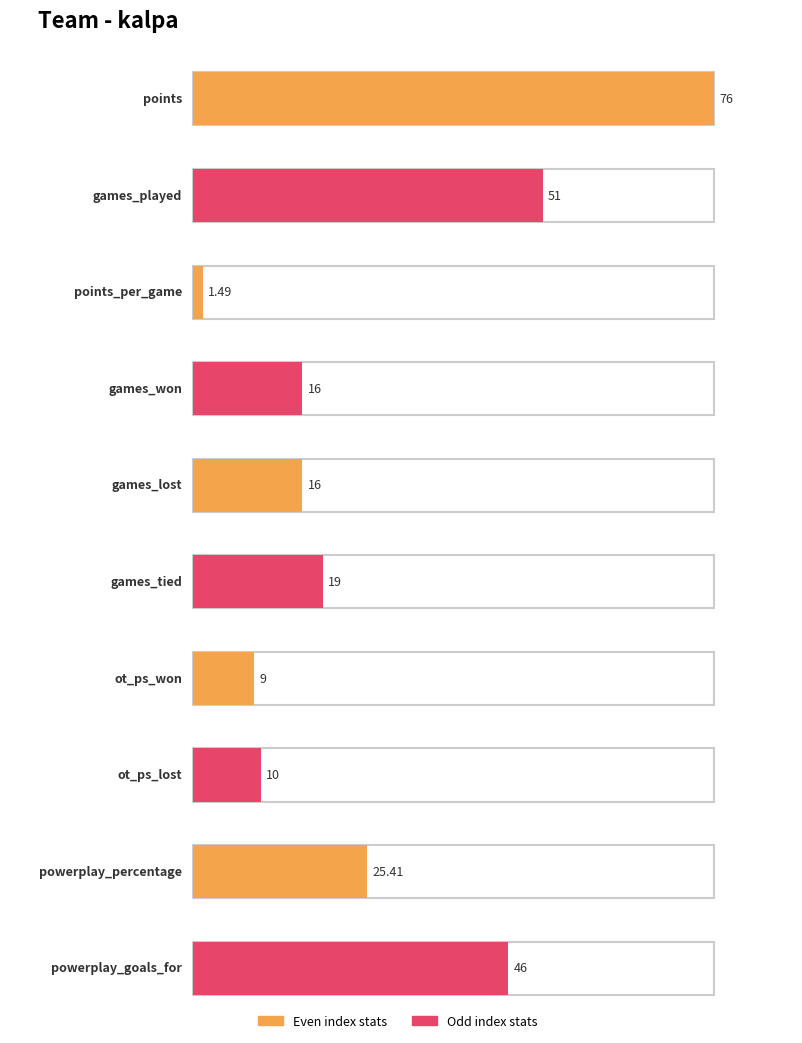

What is the label of the 3rd bar from the right?

ot_ps_lost